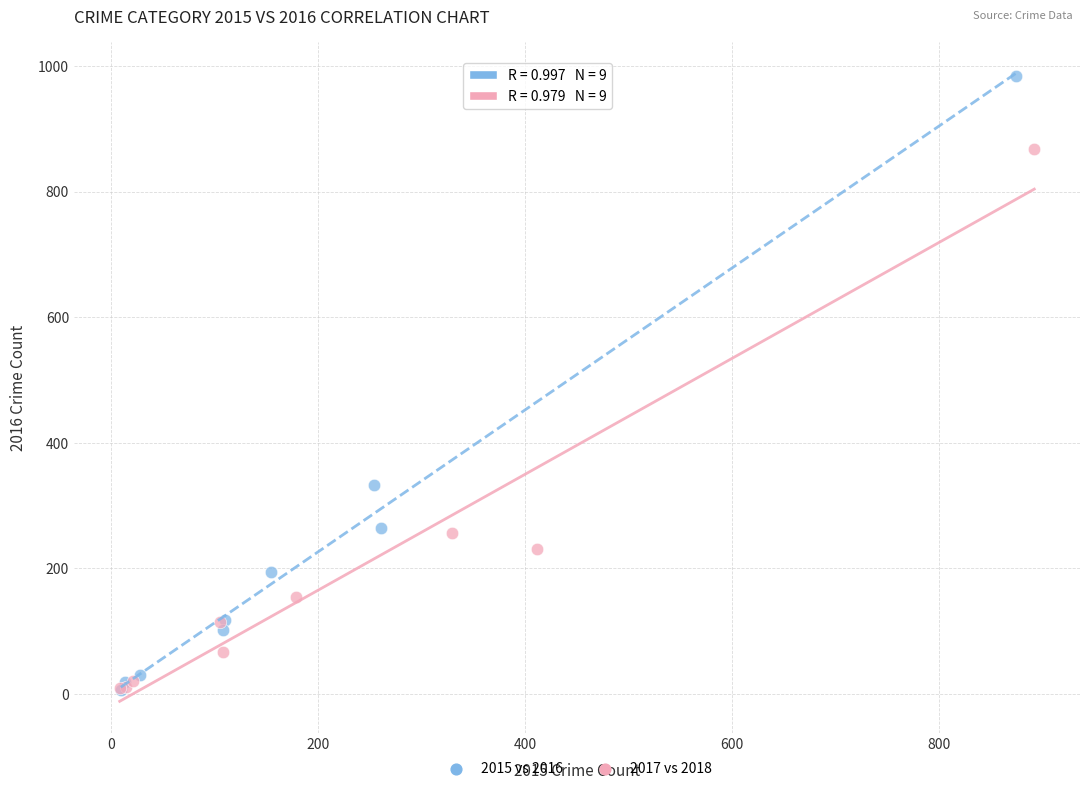

Which series has the largest Y range (max minus min)?

2015 vs 2016